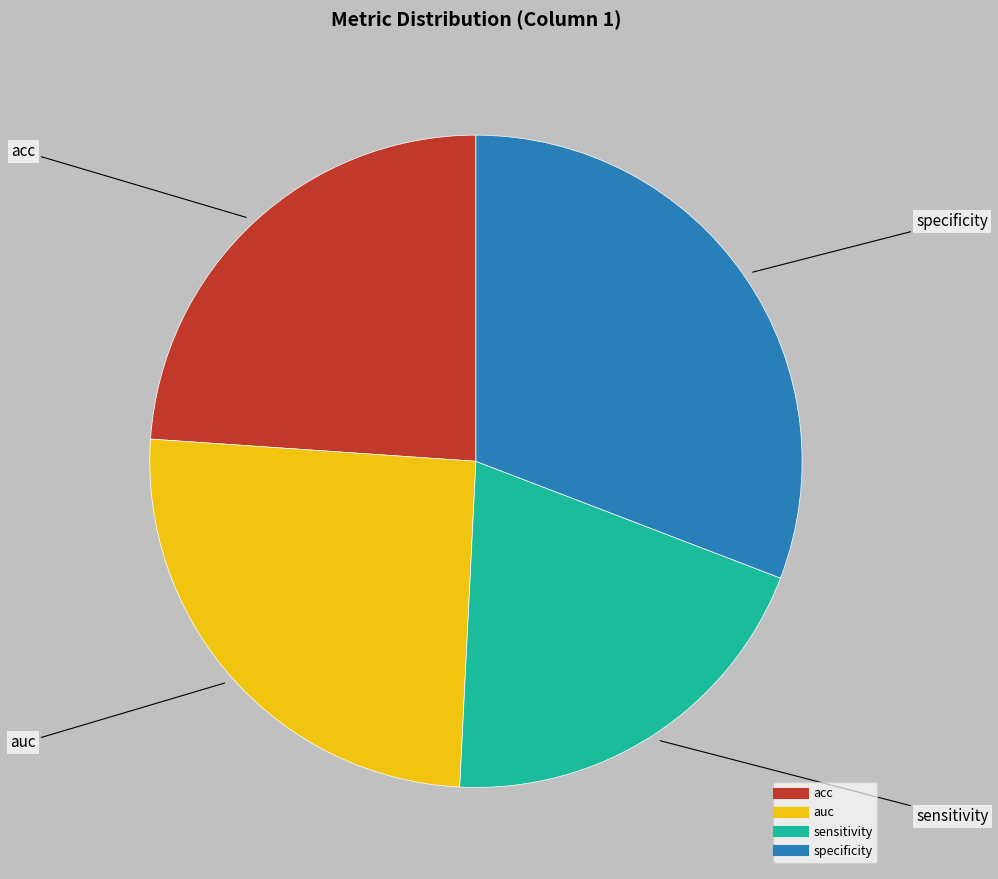

Is the sum of specificity and sensitivity greater than half?

Yes